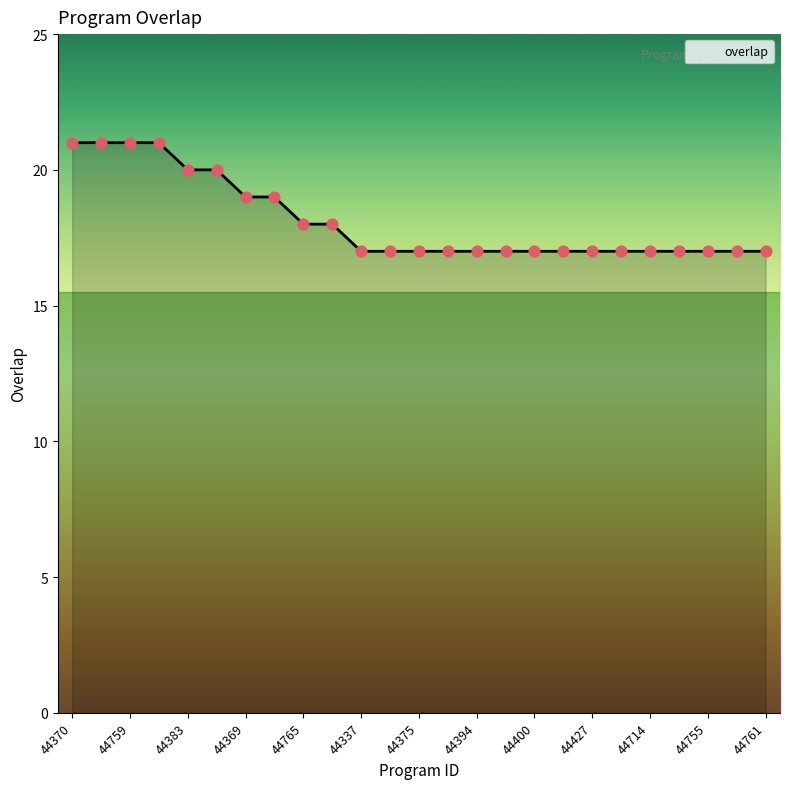

What is the greatest value displayed?

21